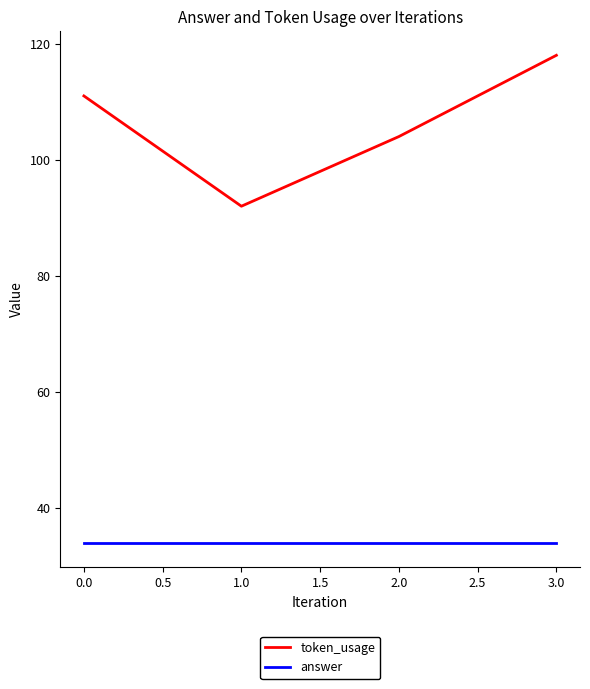

True or false: answer and token_usage intersect in this chart.

False